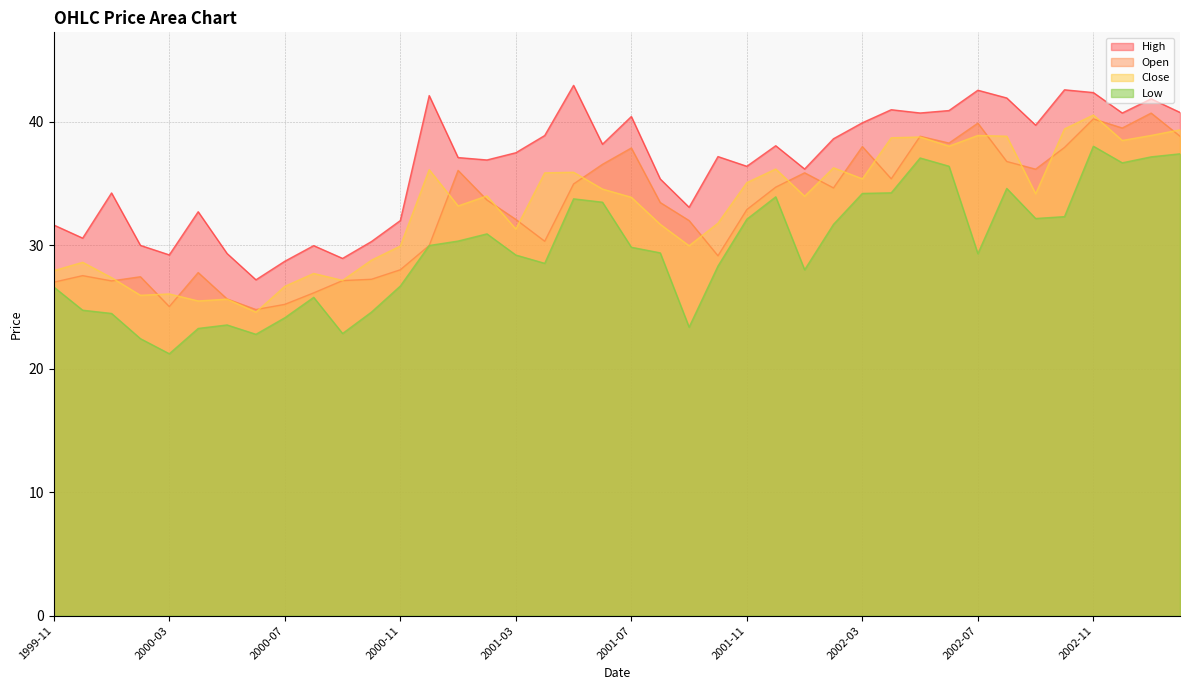

Which series has the largest range (max minus min)?

Low